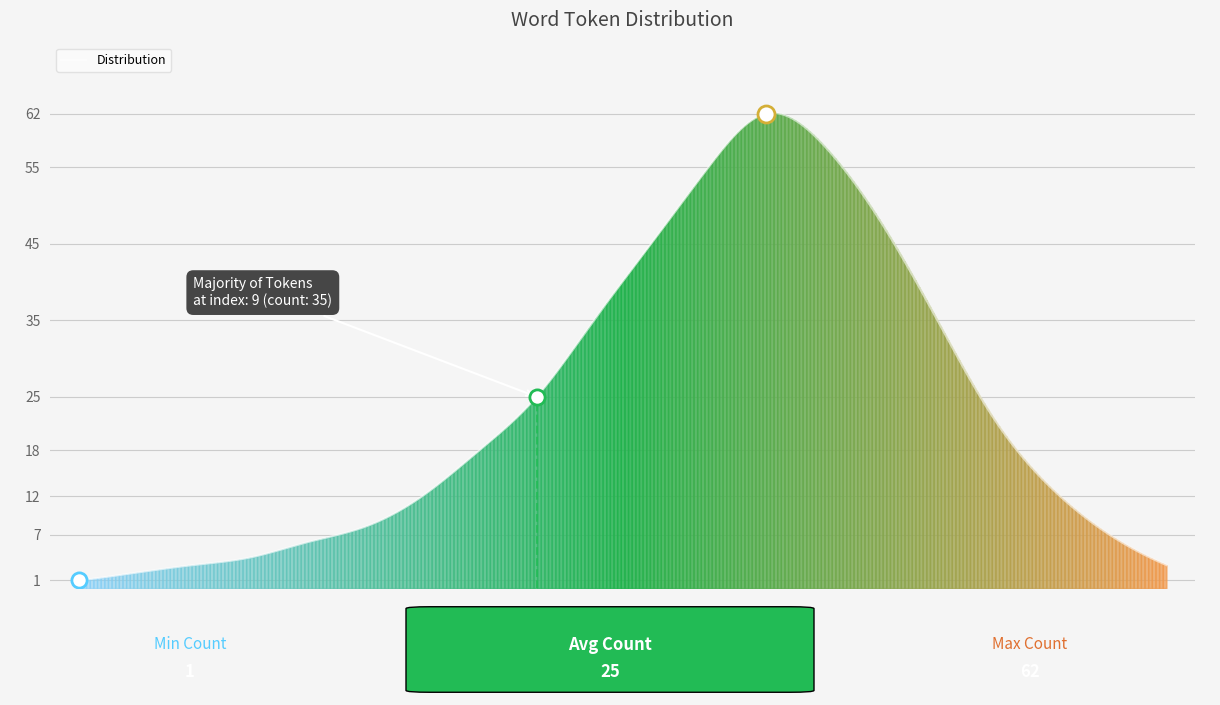

At which category is the sum across all series the highest?

12